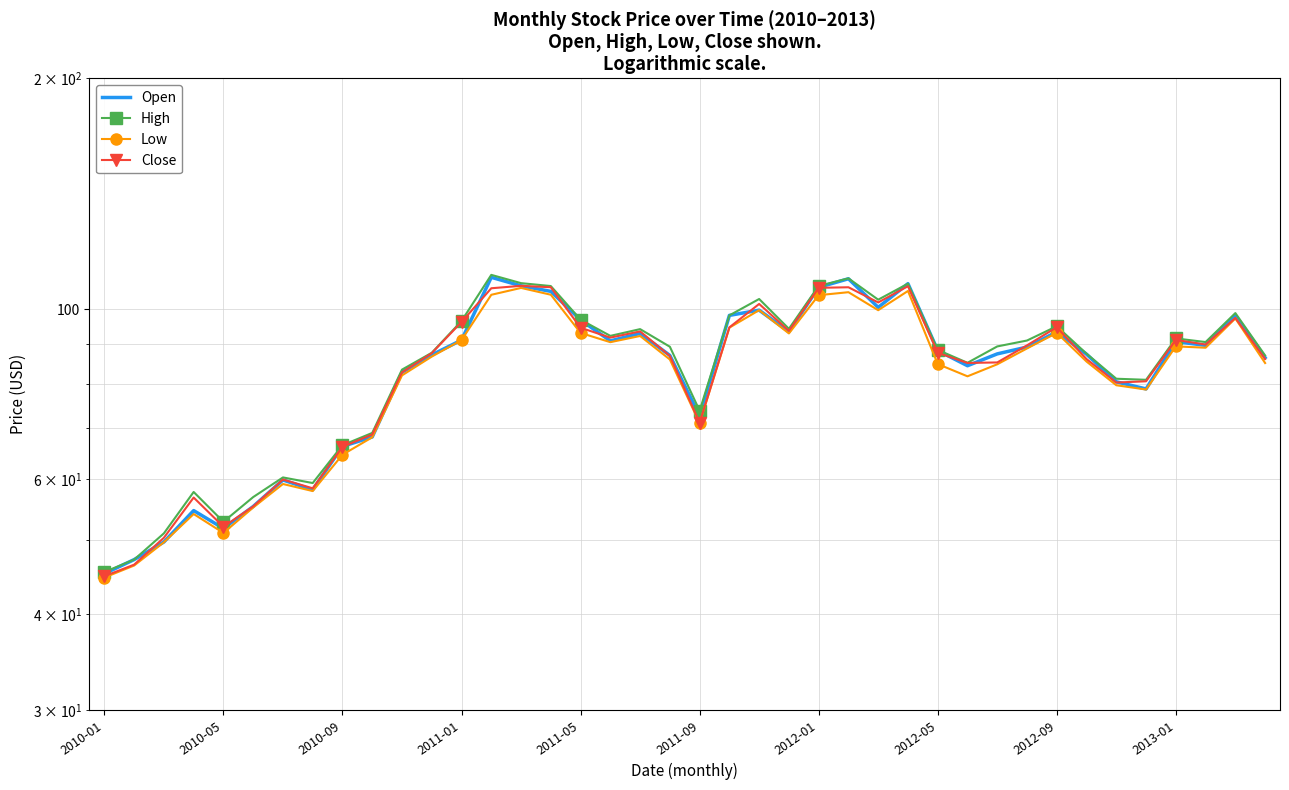

True or false: Low and Open intersect in this chart.

False